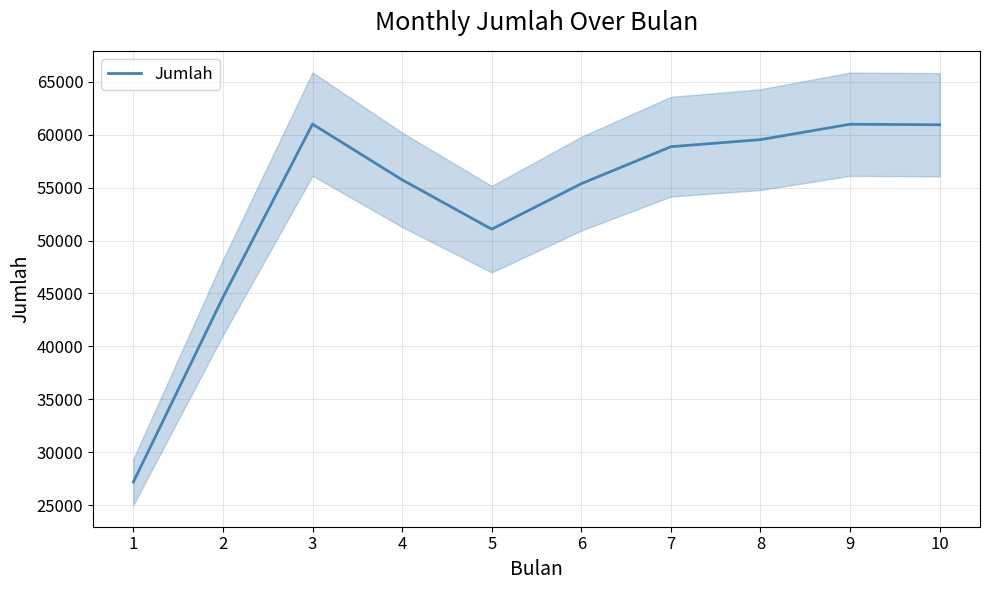

The value at 3 is 88382.9. True or false?

False